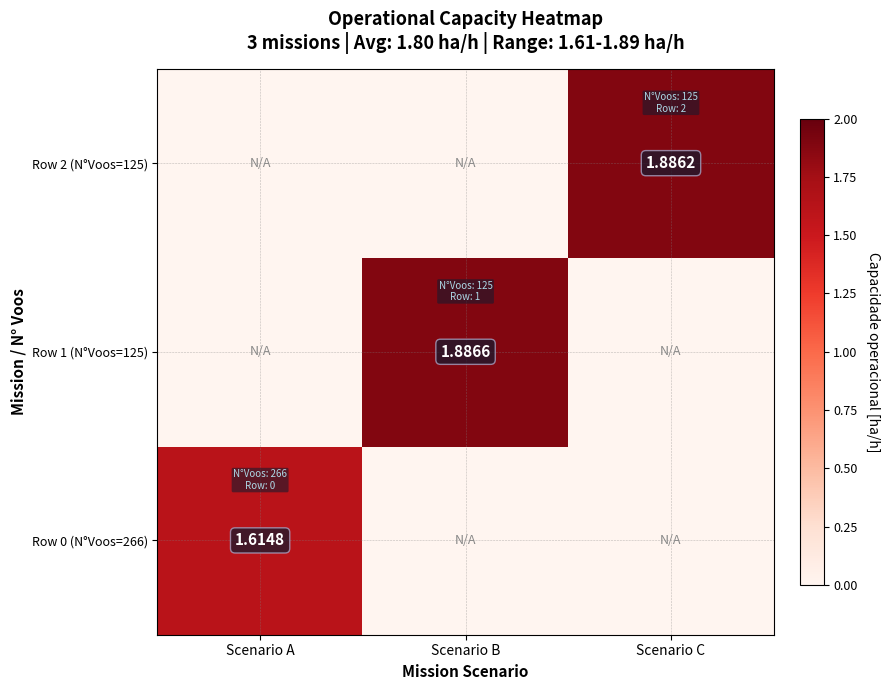

Which series has the widest spread of values?

Row 1 (N°Voos=125)